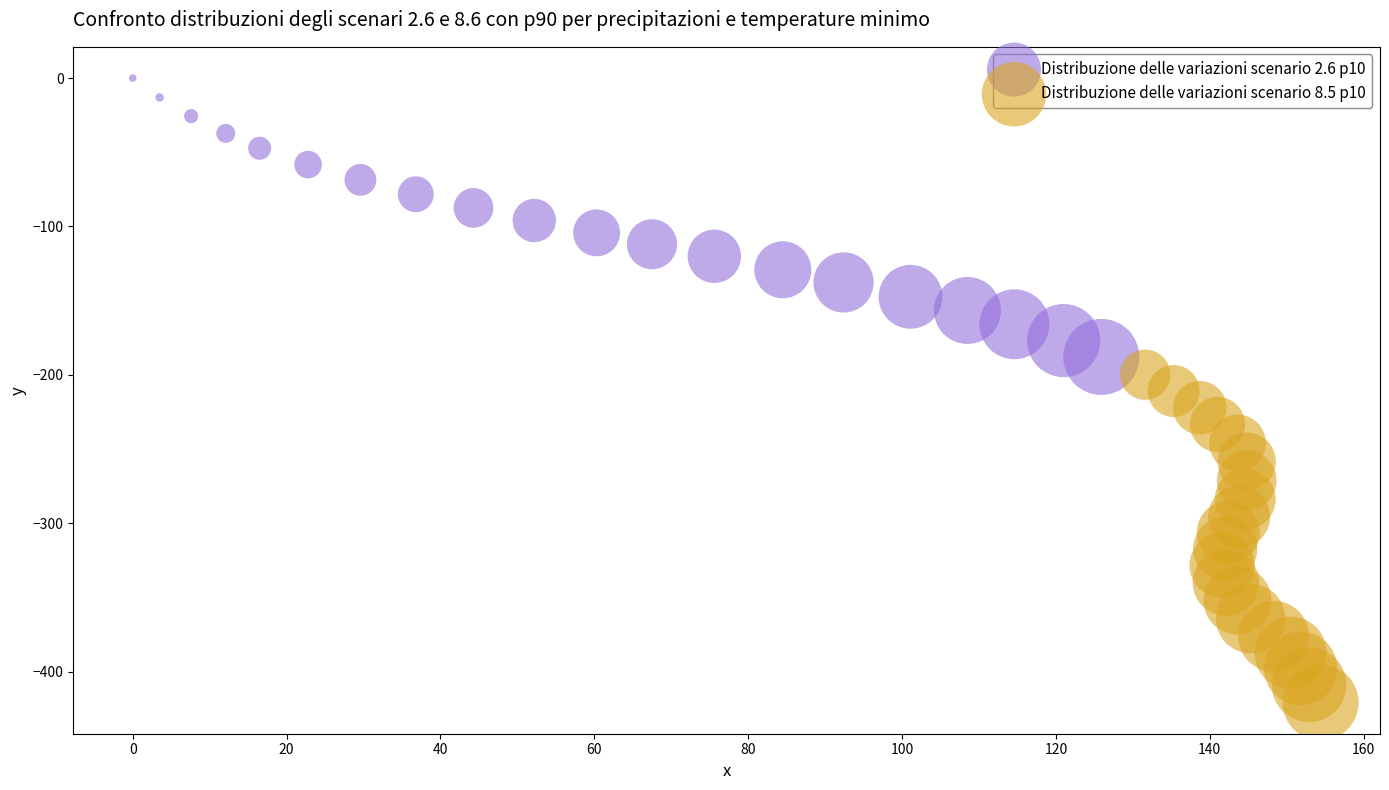

Which series reaches the maximum Y coordinate?

Distribuzione delle variazioni scenario 2.6 p10